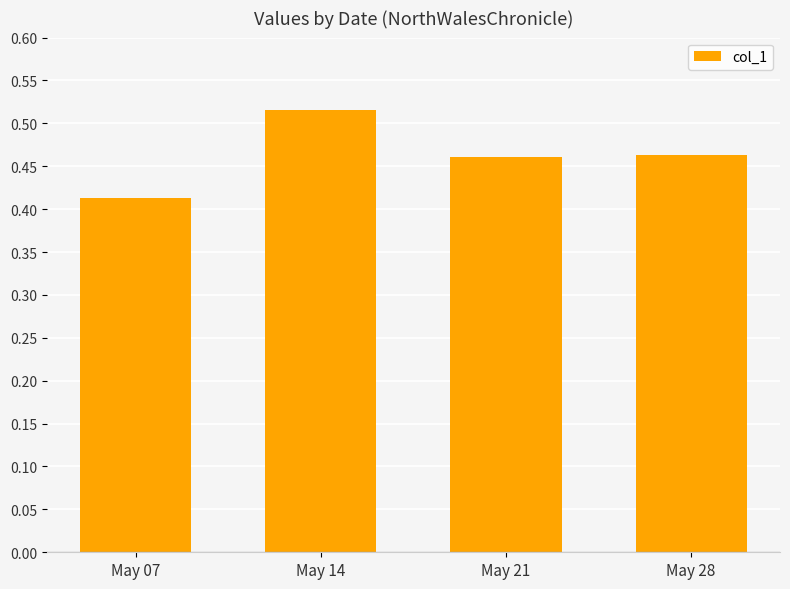

How many values are between 0 and 1?

4